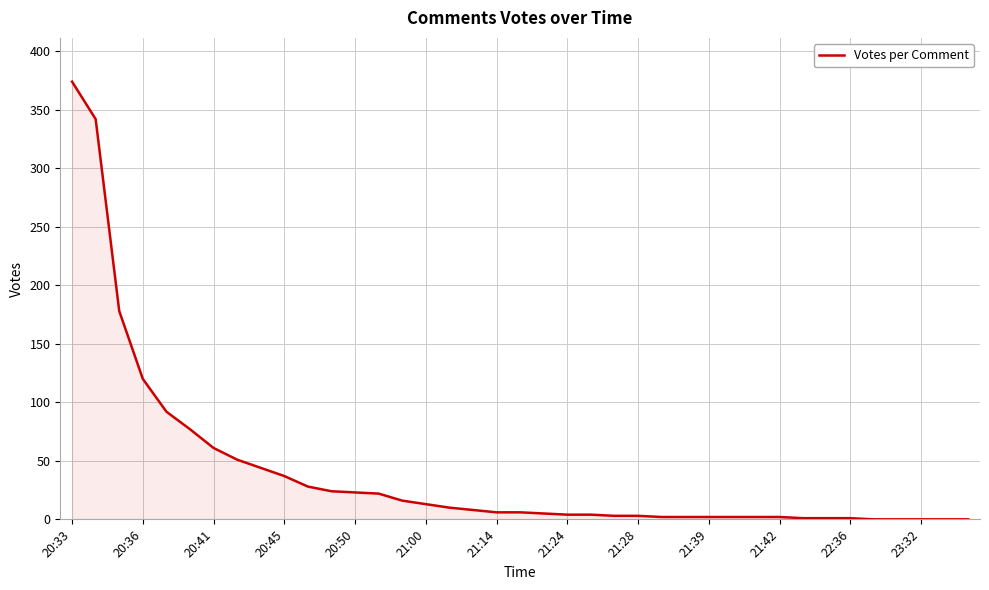

What is the difference between the maximum and minimum values?

374